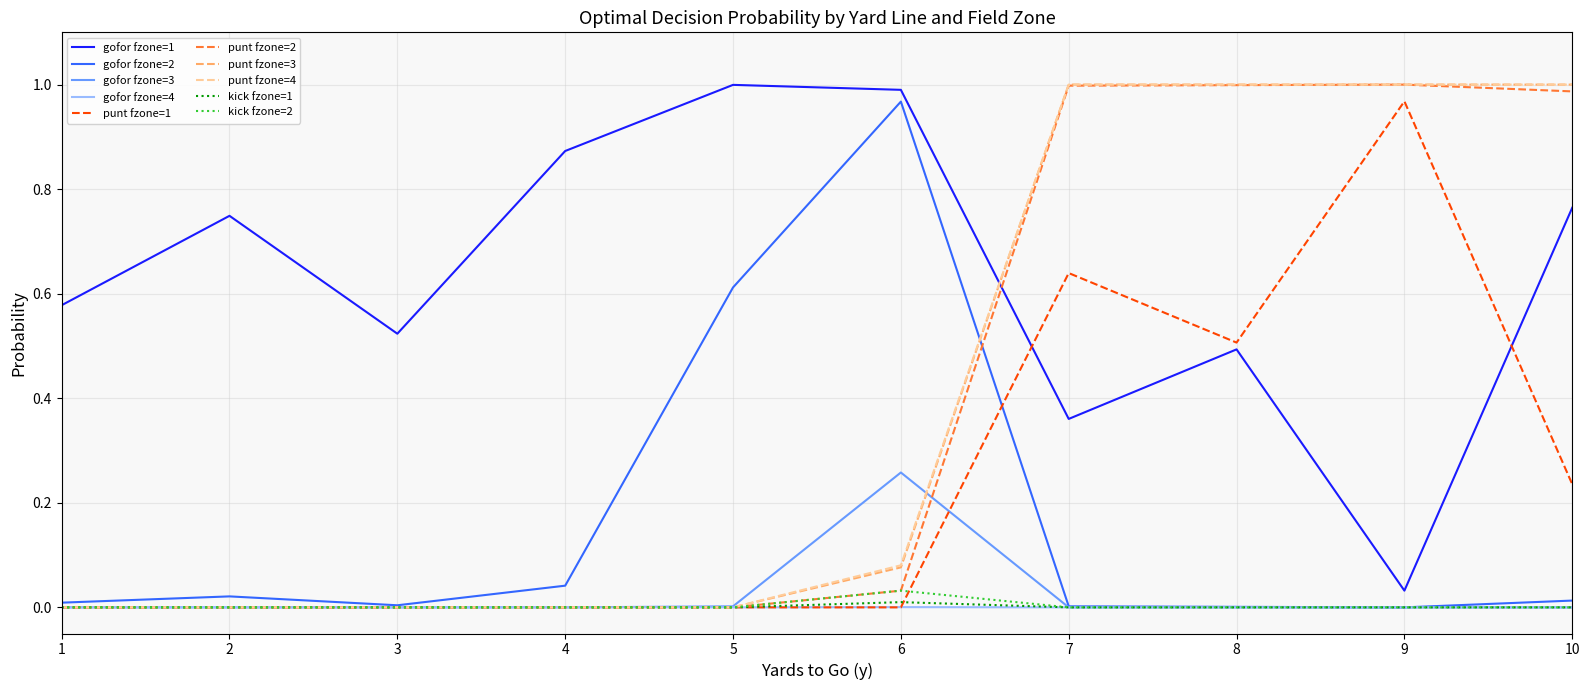

Is it true that gofor fzone=1 equals 0.0 at 9?

True